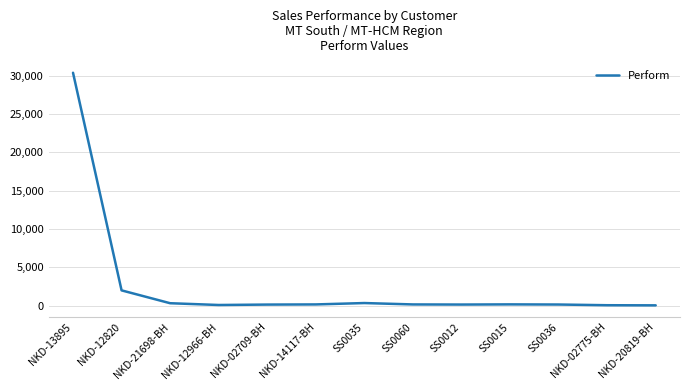

True or false: the data shows 13995.5 at NKD-13895.

False